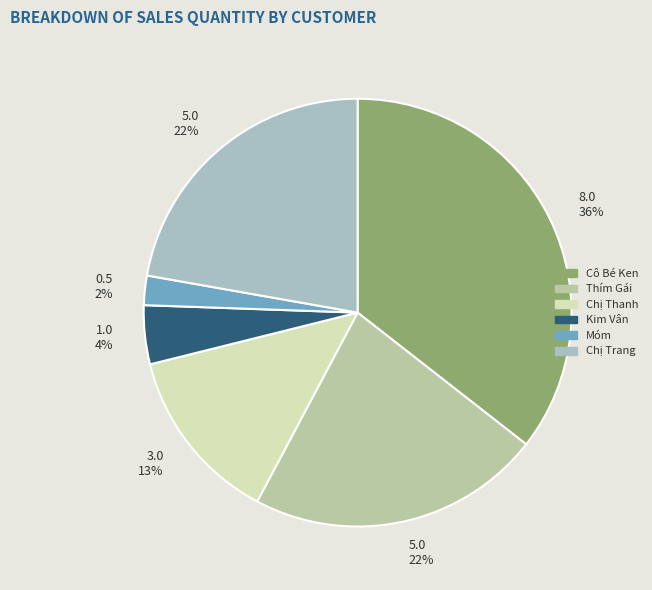

To the nearest percent, what percentage of the pie is Chị Thanh?

13%